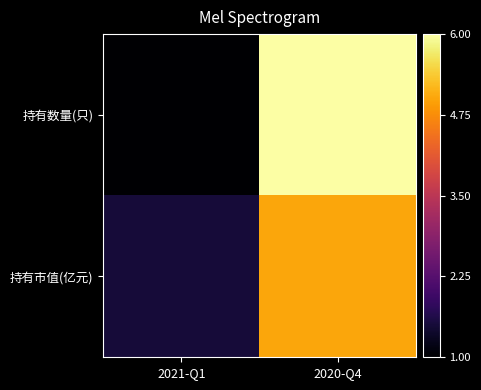

What is the maximum value shown in the chart?

6.0